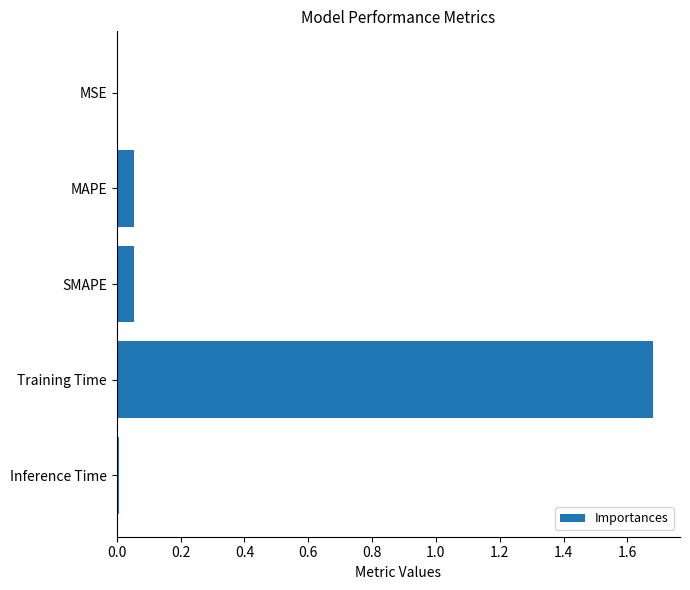

What is the sum of all values?

1.8